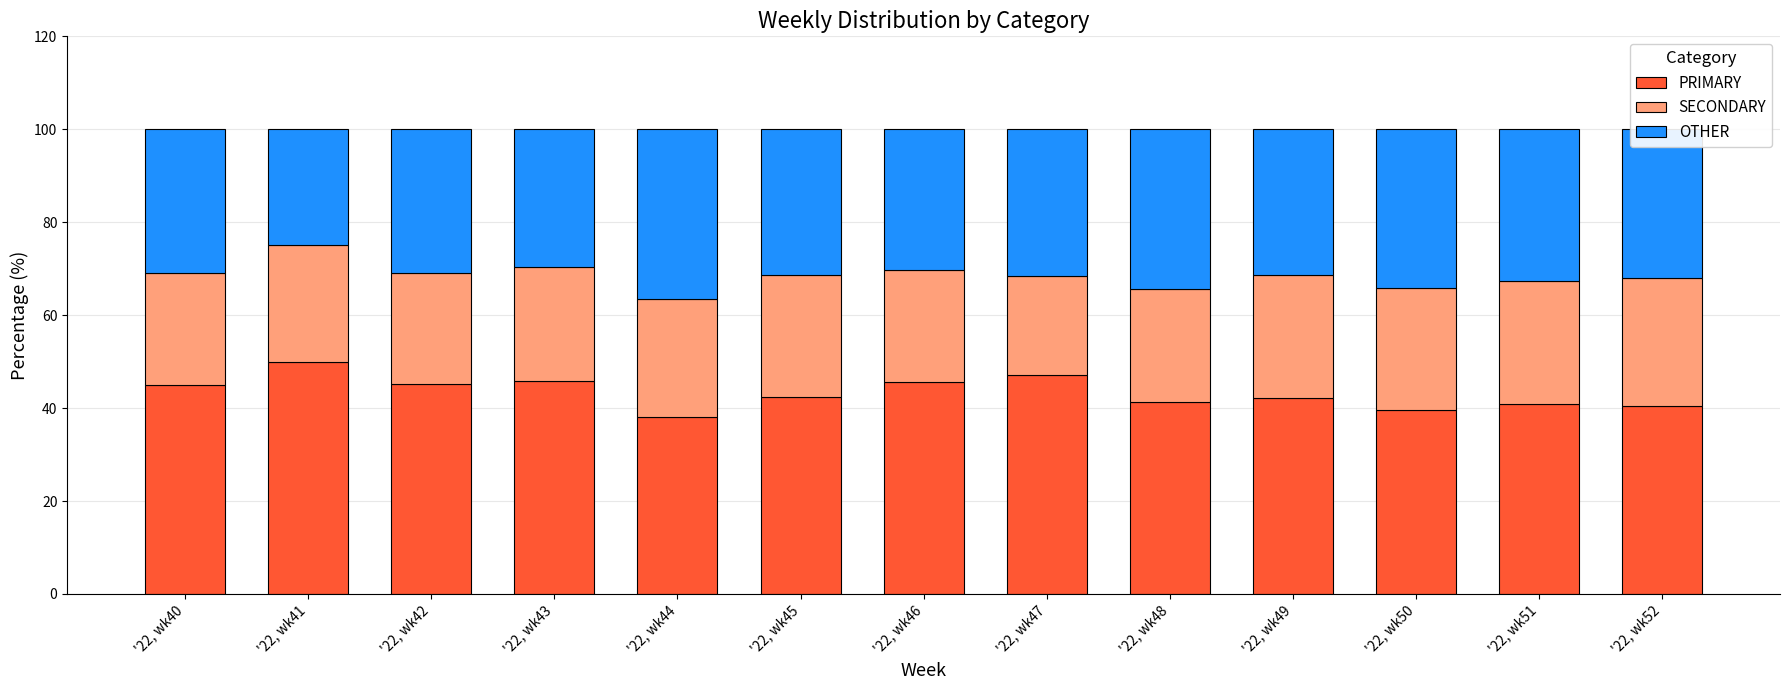

The PRIMARY series shows 38.0 at '22, wk44. True or false?

True